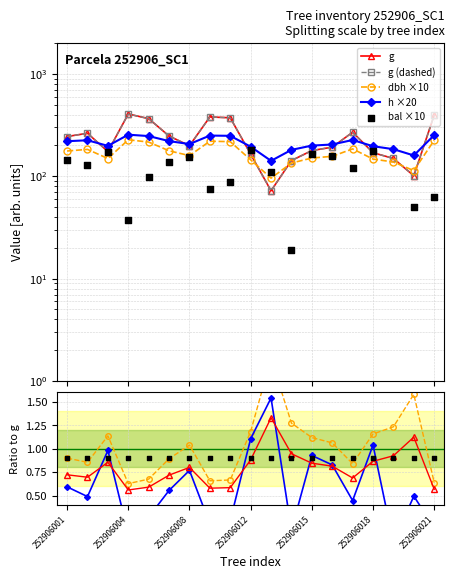

Which series reaches the minimum Y coordinate?

bal